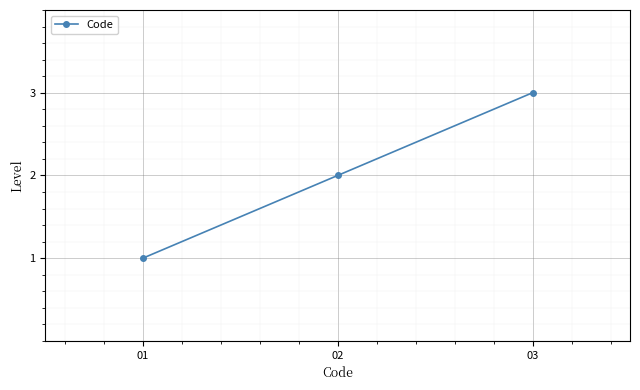

What is the minimum value shown in the chart?

1